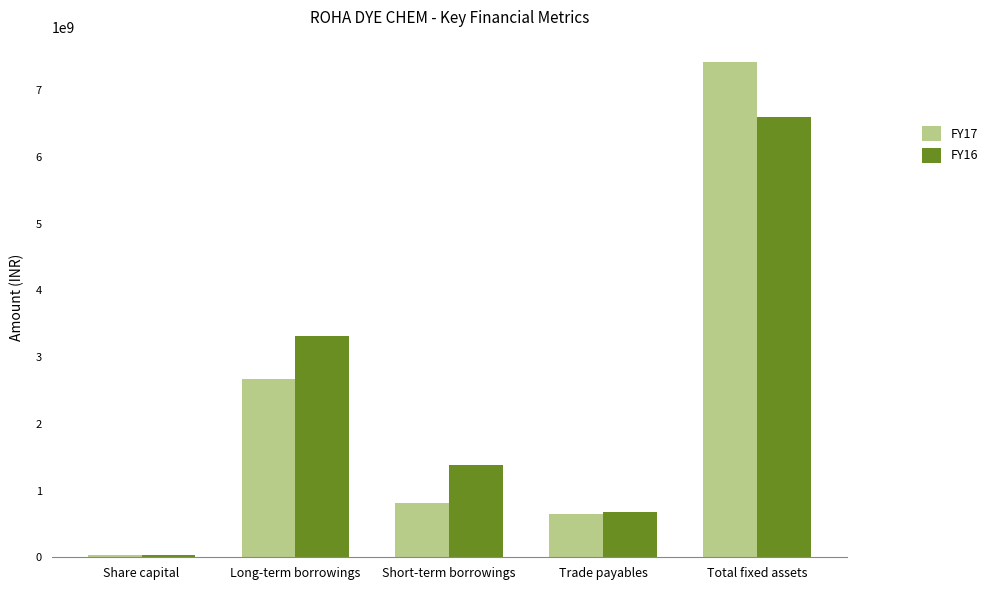

Are the bars horizontal?

No